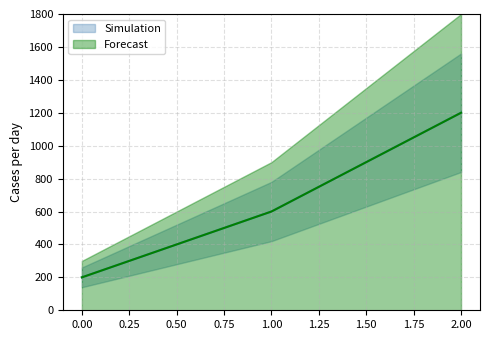

Read the Forecast value at 1.

600